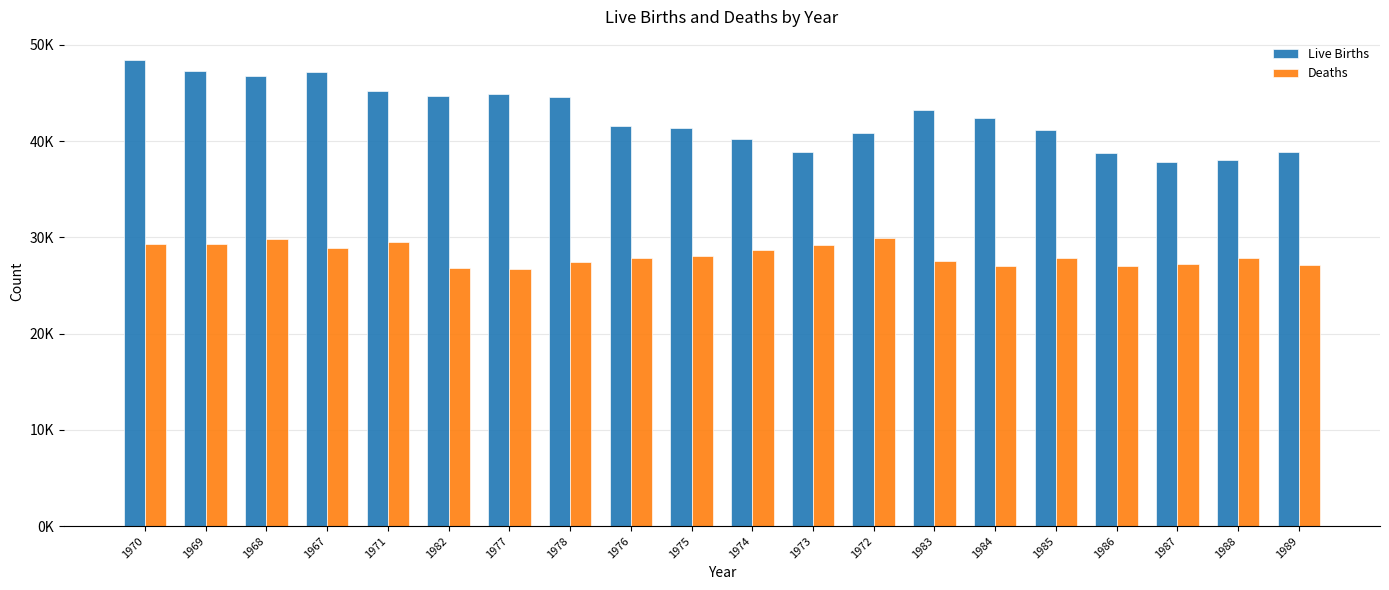

Rank the series by their average value, from lowest to highest.

Deaths, Live Births